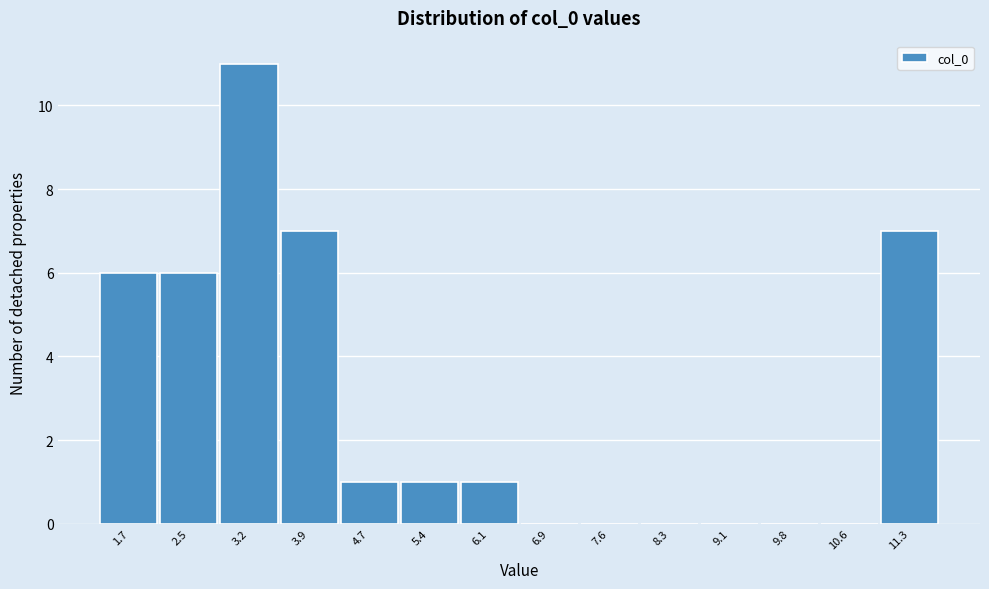

Reading right to left, list all the values displayed in this chart.

11.3=7	10.6=0	9.8=0	9.1=0	8.3=0	7.6=0	6.9=0	6.1=1	5.4=1	4.7=1	3.9=7	3.2=11	2.5=6	1.7=6